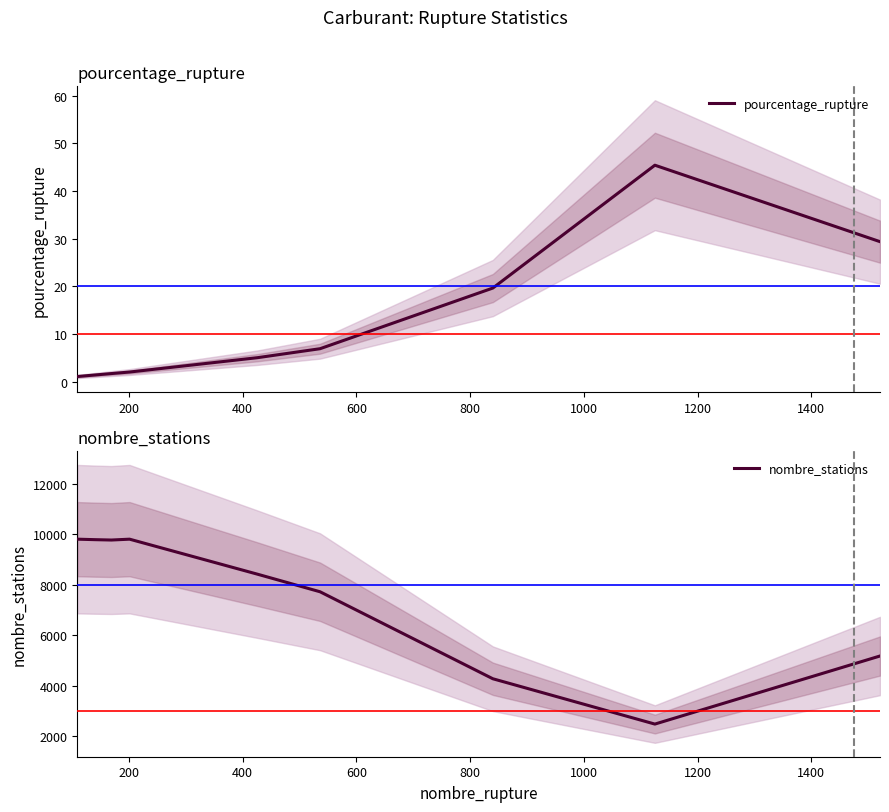

What are all the series names shown in the legend?

pourcentage_rupture, nombre_stations